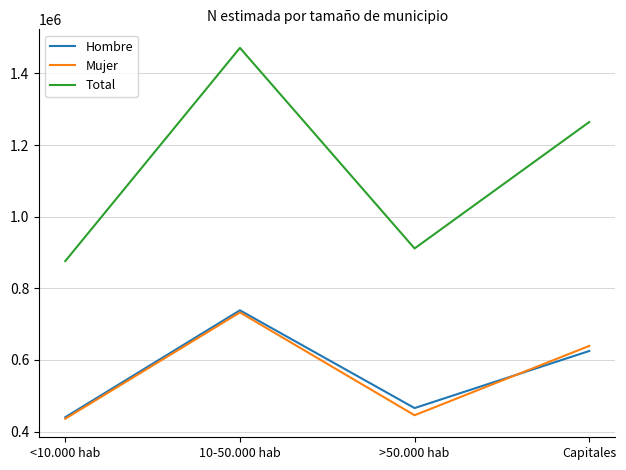

At which label does Mujer reach its peak?

10-50.000 hab